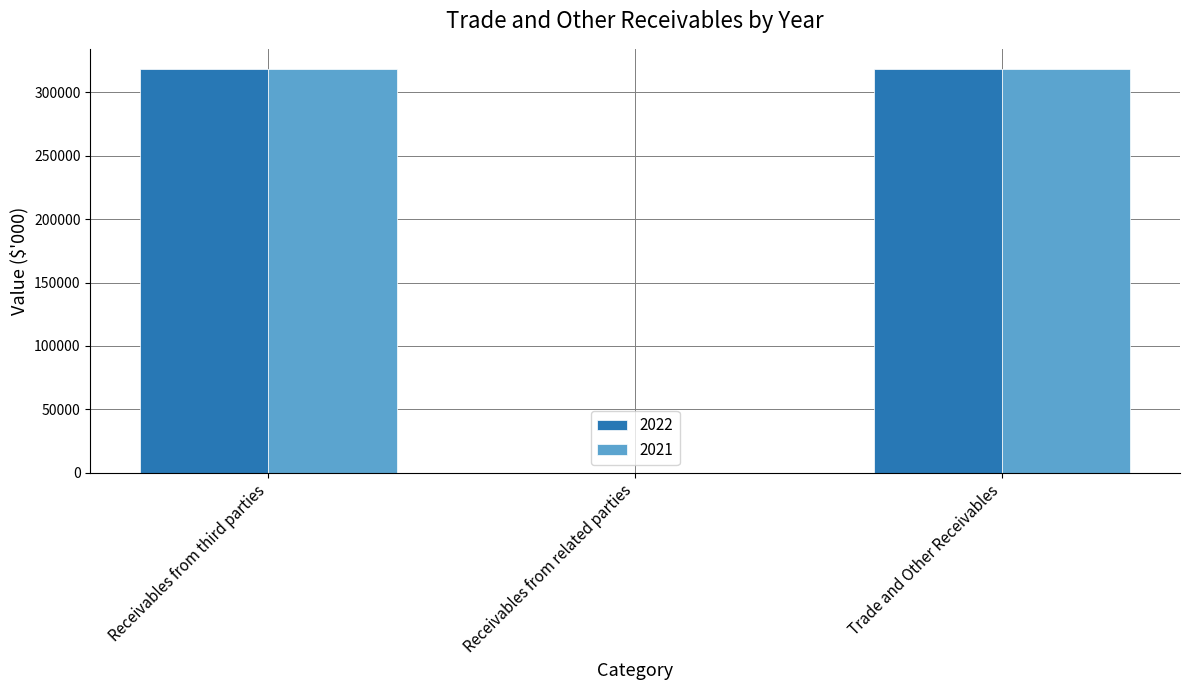

How many distinct data groups are displayed?

2